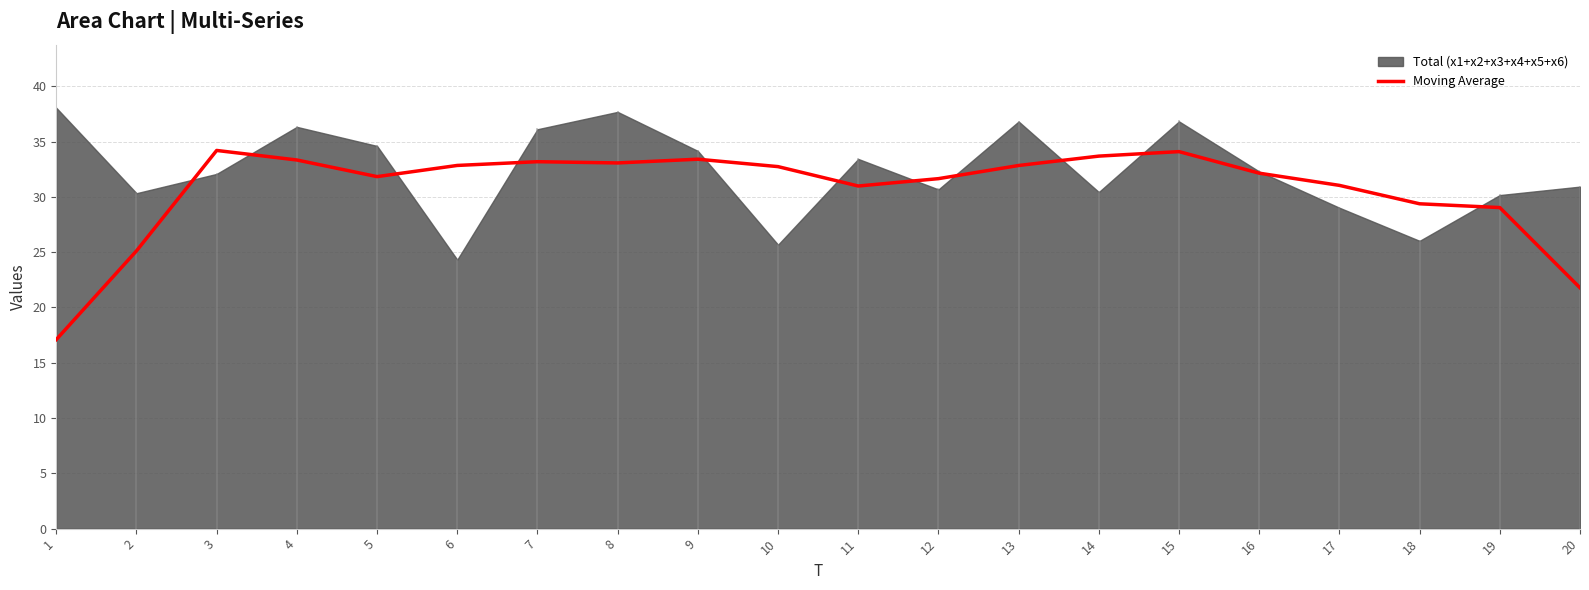

What is the minimum value for Moving Average?

17.1